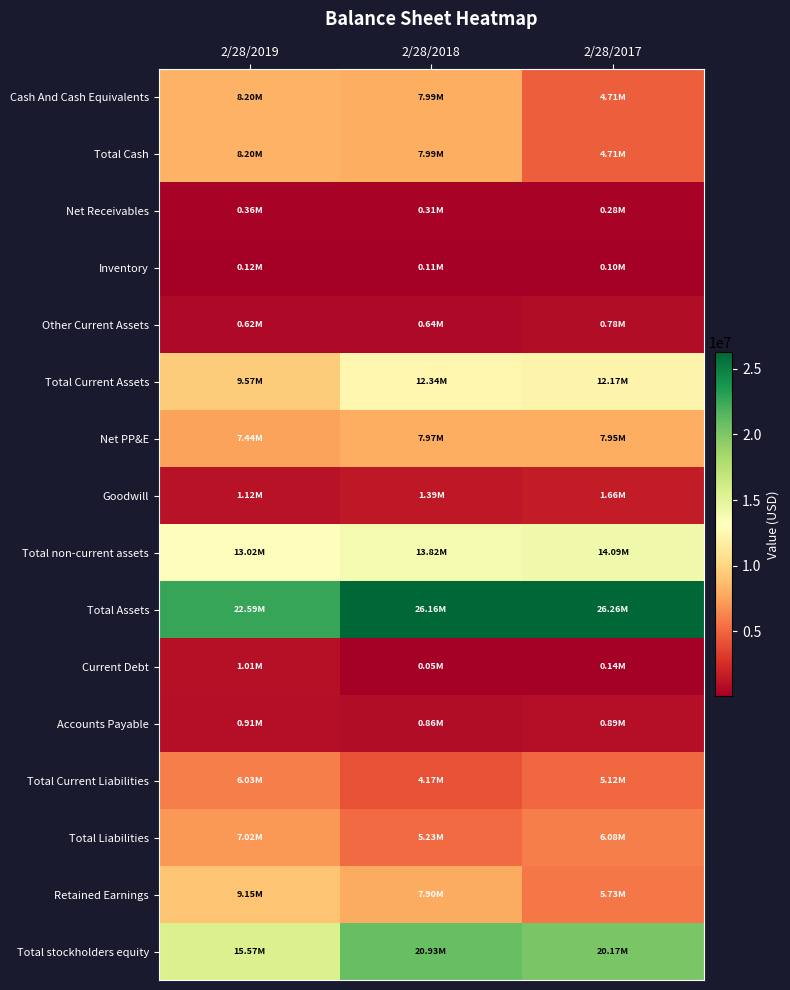

At which category is the sum across all series the highest?

2/28/2018